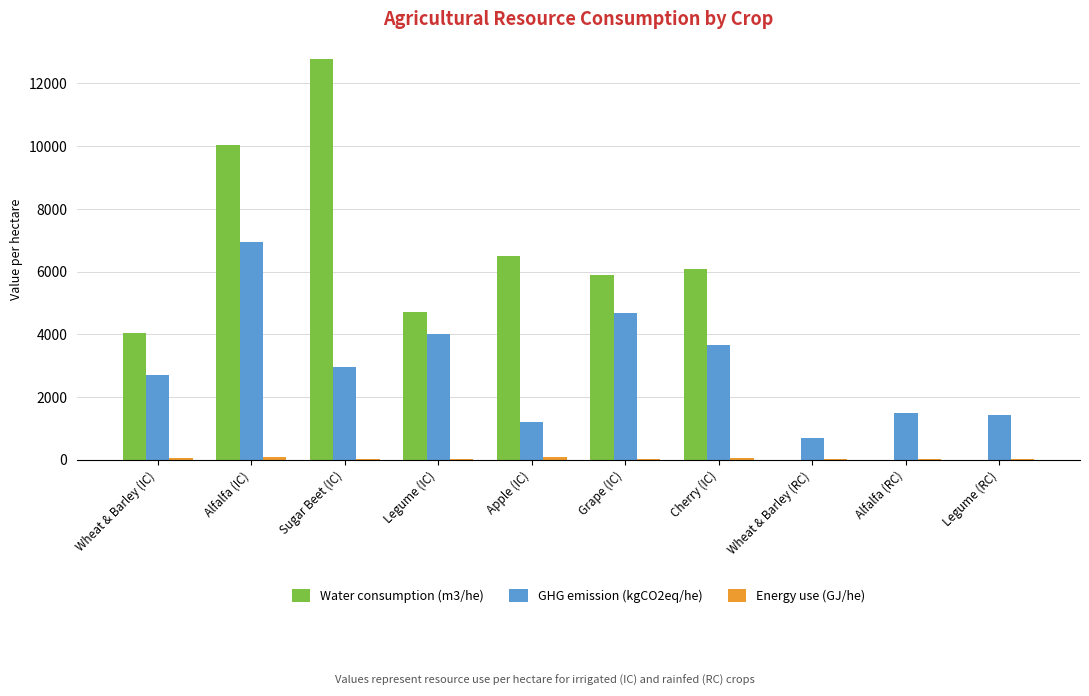

At which label does GHG emission (kgCO2eq/he) reach its peak?

Alfalfa (IC)